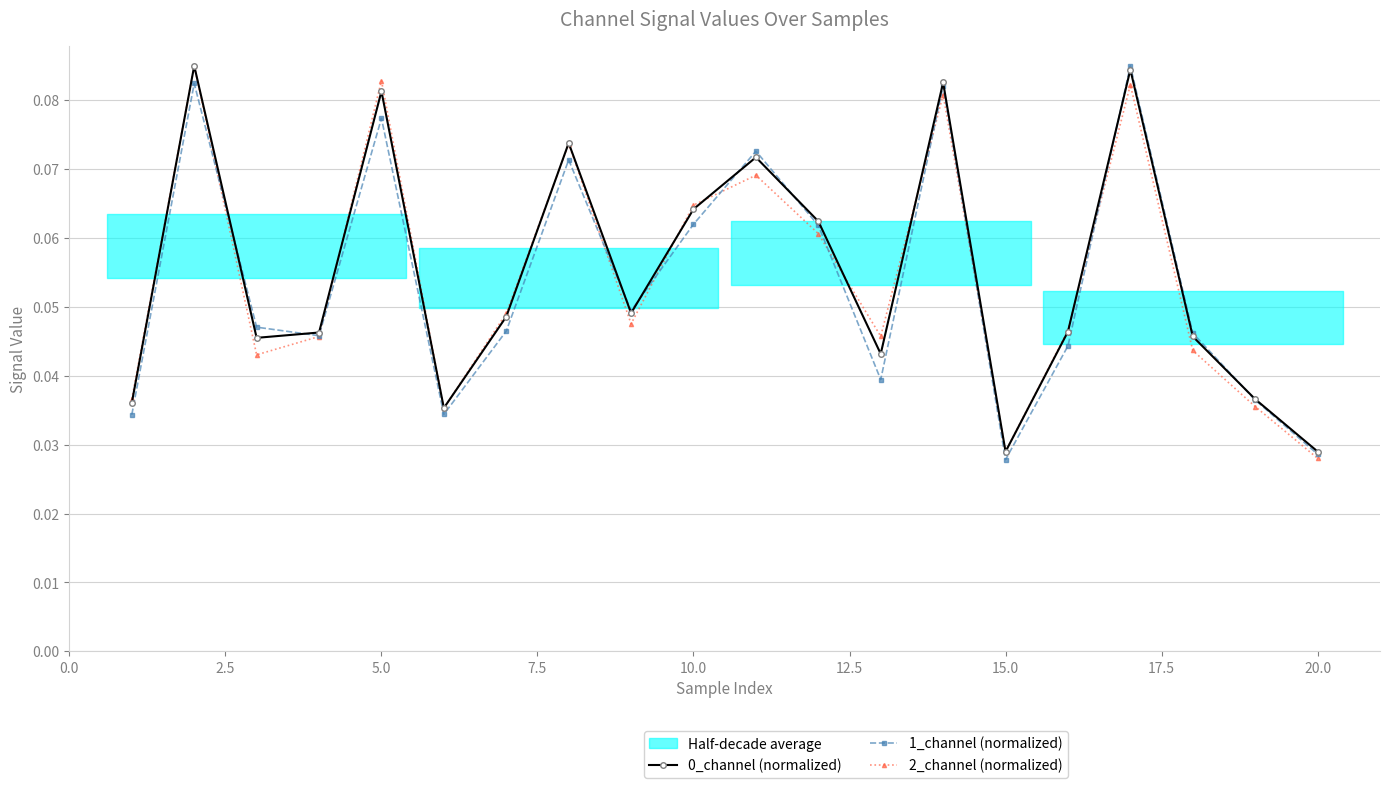

How many lines are shown in the chart?

3